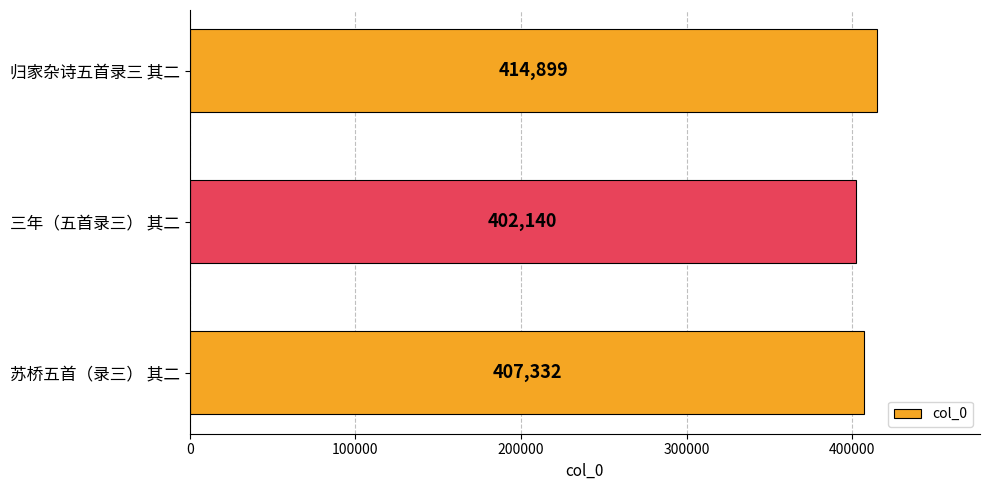

What is the smallest value displayed?

402140